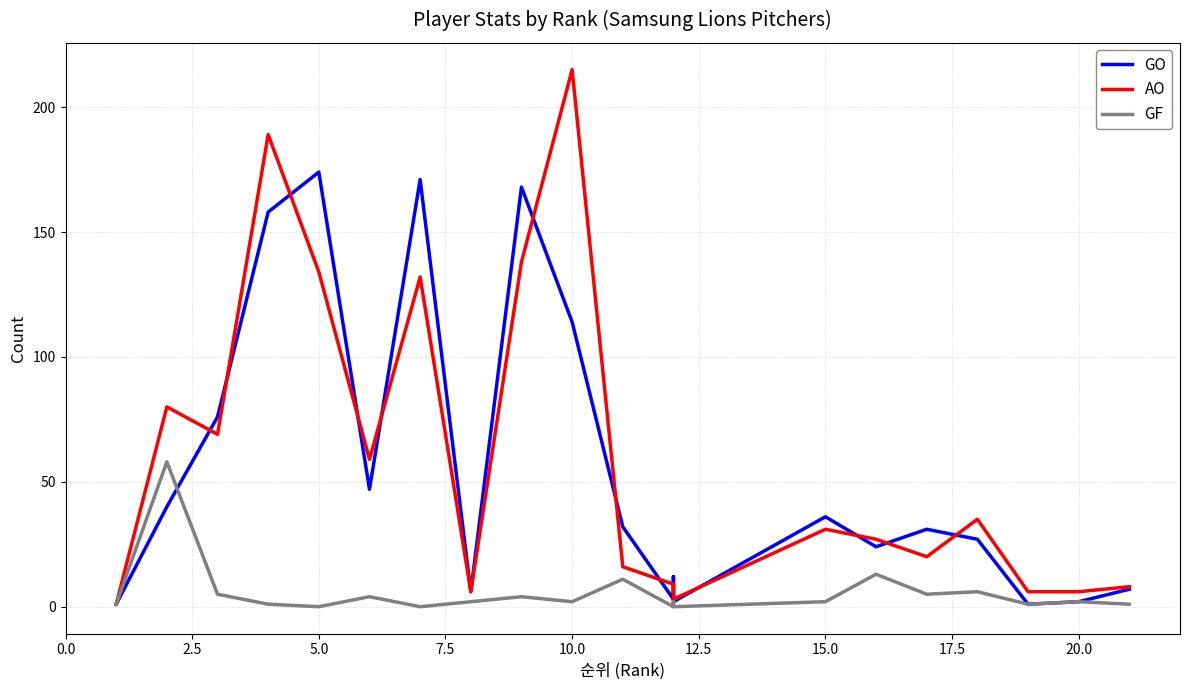

Which has a higher value, 15.0 or 22.5?

15.0